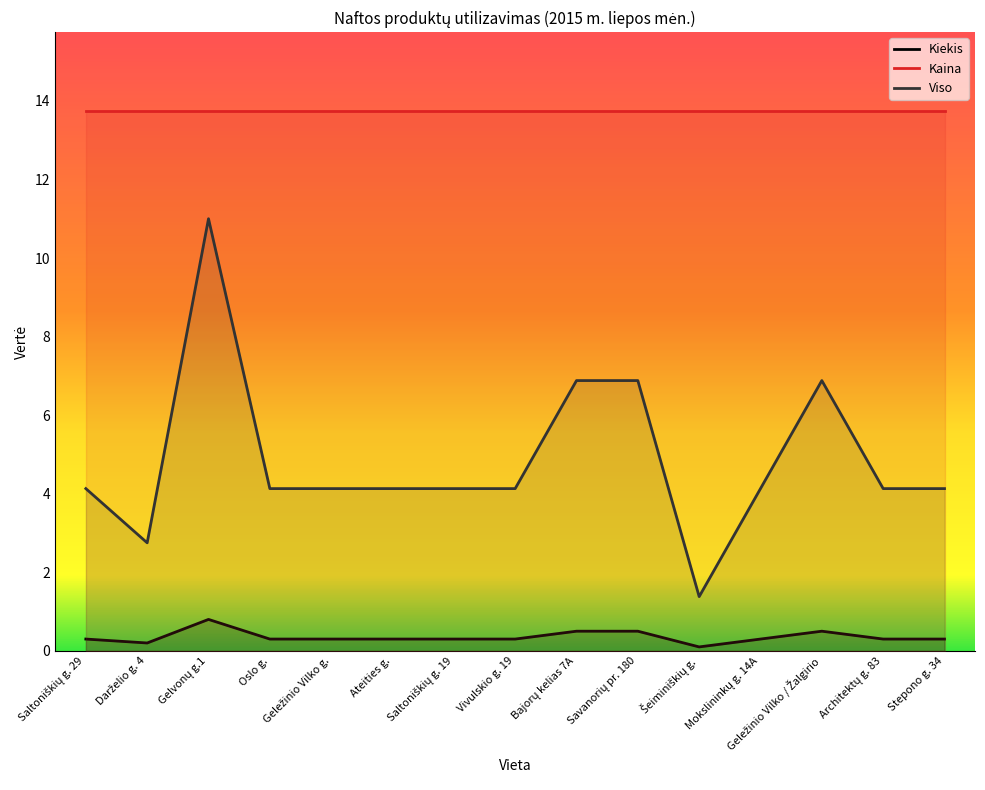

What is the lowest value of the Viso series?

1.4